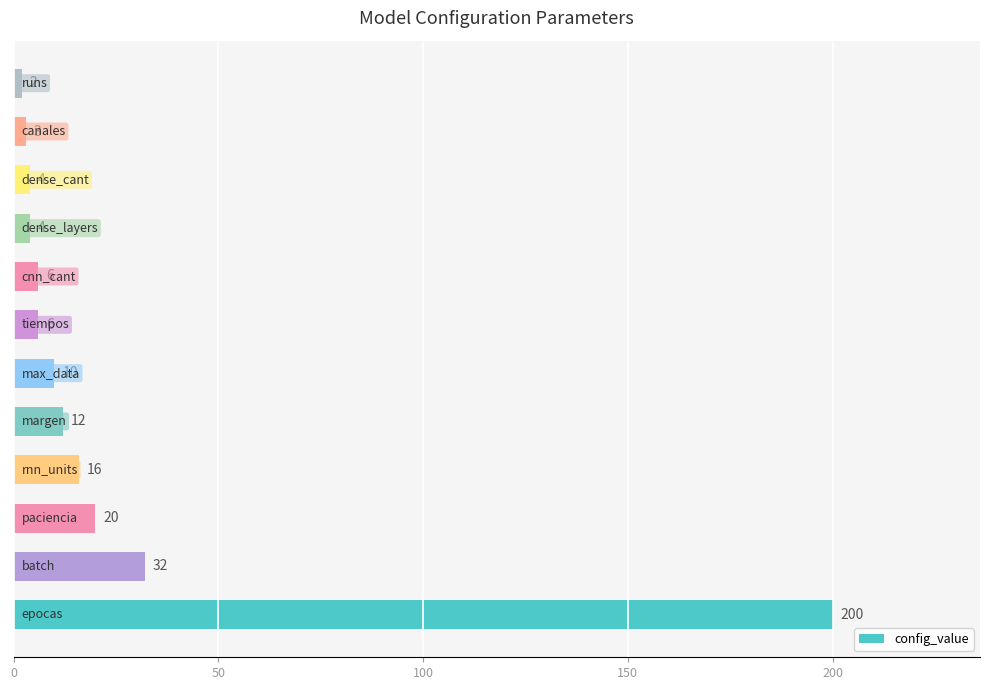

What is the difference between the maximum and minimum values?

198